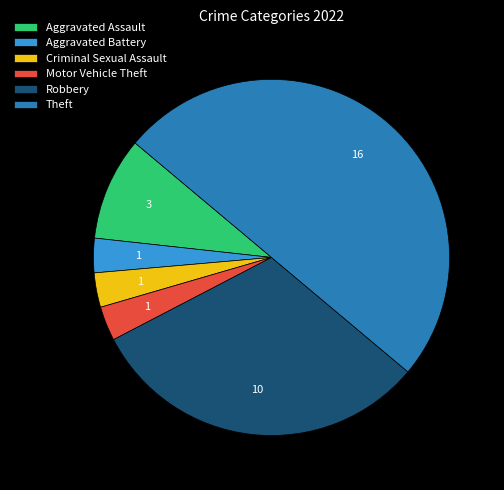

Does Aggravated Battery account for over 50% of the chart?

No